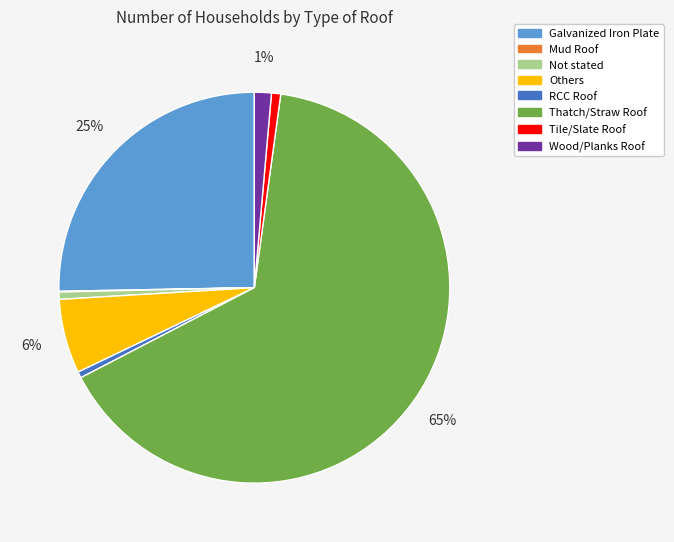

To the nearest percent, what is the difference between the Tile/Slate Roof and Thatch/Straw Roof slice percentages?

64%